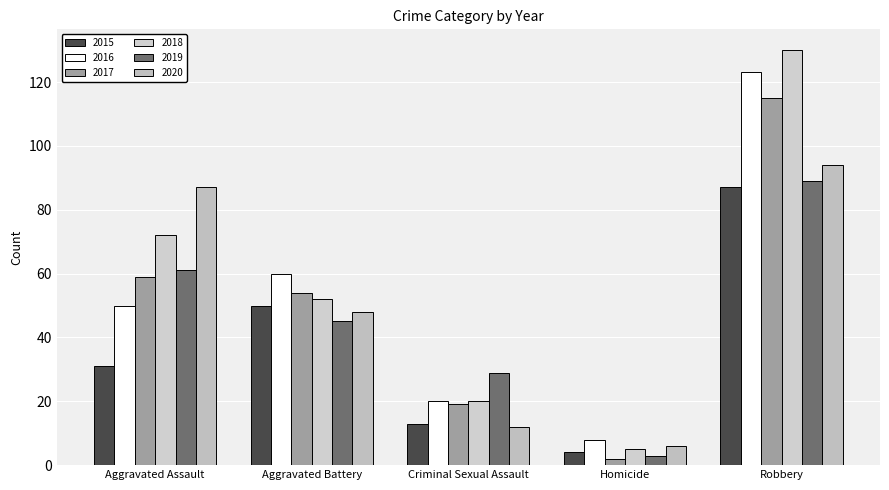

What is the label of the 5th bar from the right?

Aggravated Assault